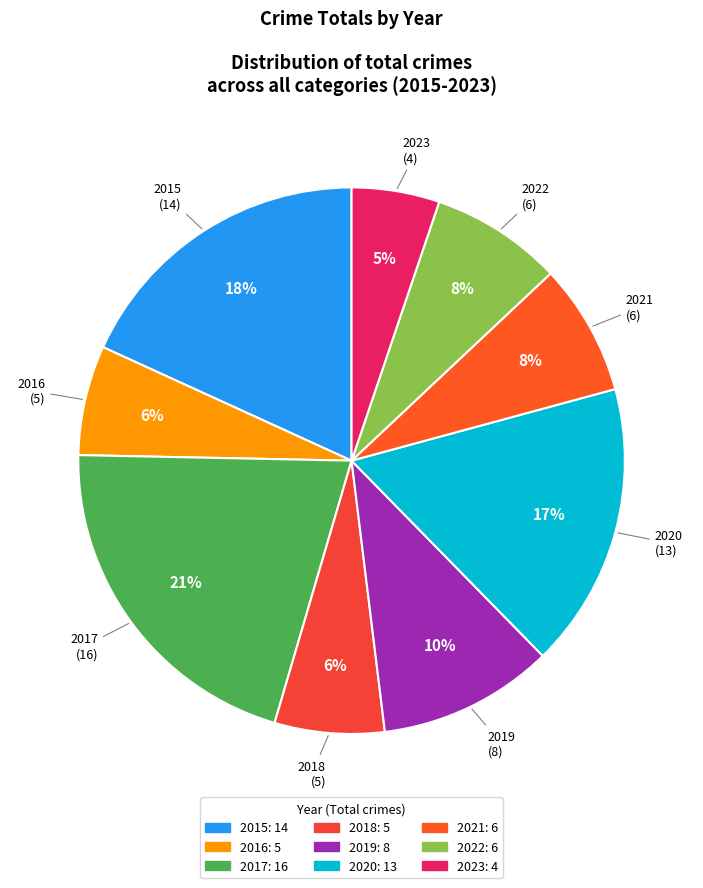

Does any single category account for the majority?

No